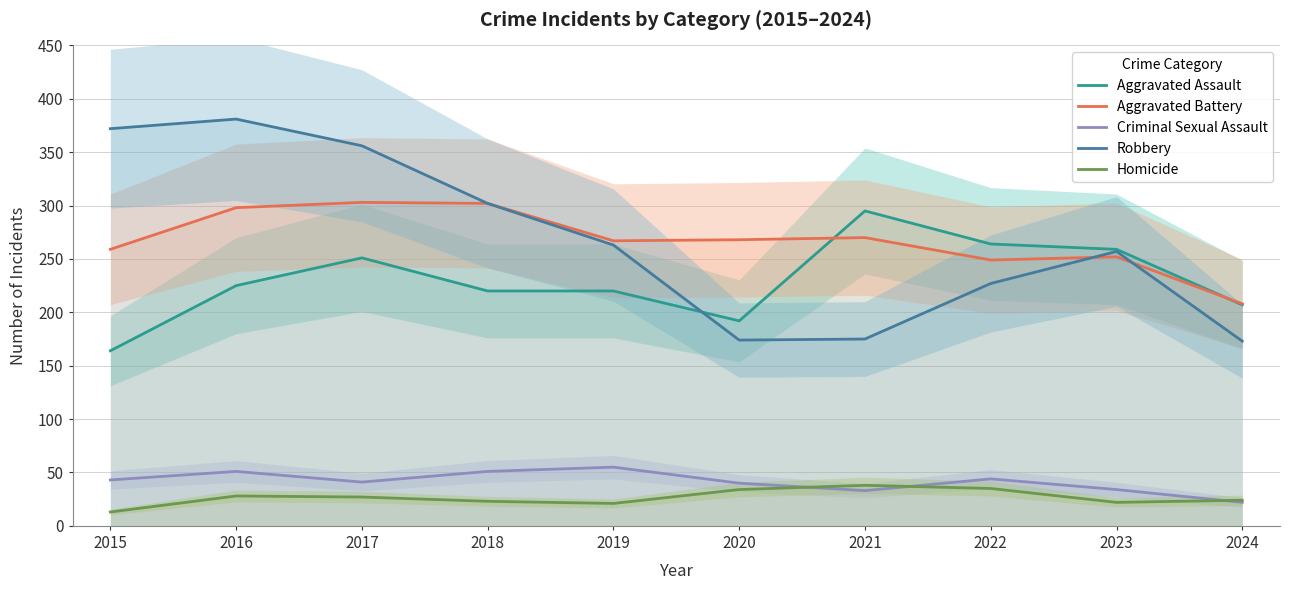

What is the average value of the Aggravated Battery series?

268